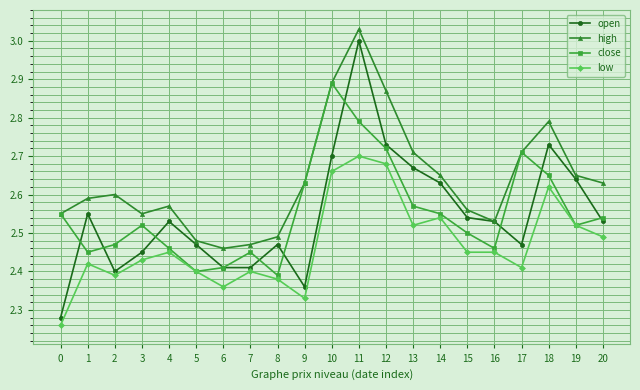

List the series in order of their peak value, highest first.

high, open, close, low